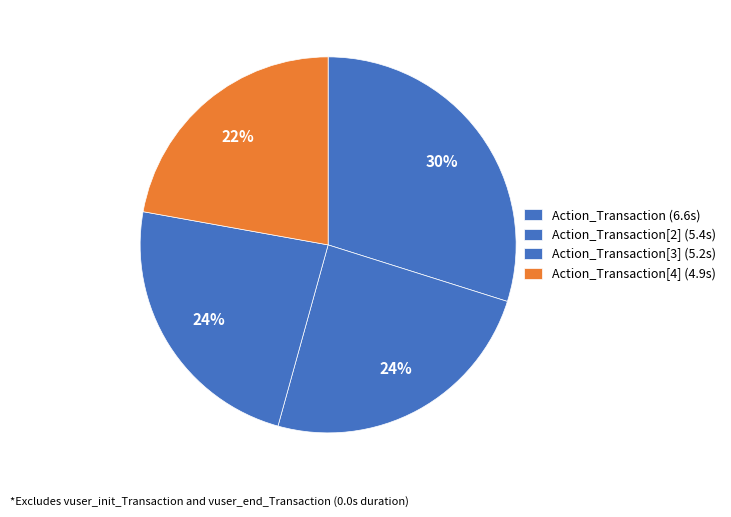

What is the largest slice in the pie chart?

Action_Transaction